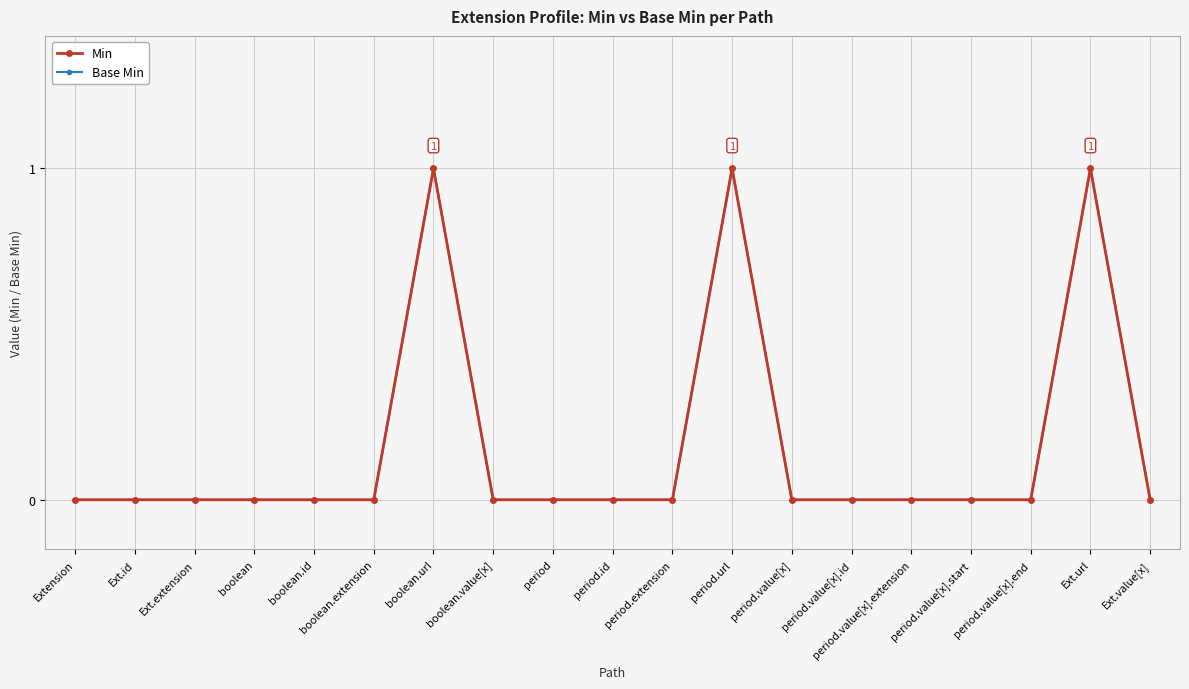

What is the label of the 17th point from the left?

period.value[x].end